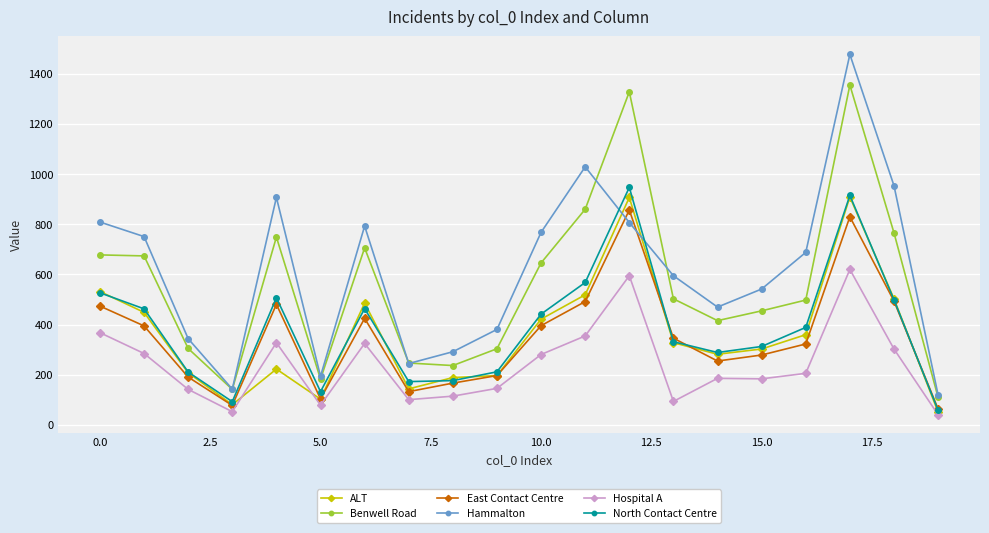

True or false: East Contact Centre and Benwell Road cross at least once.

False